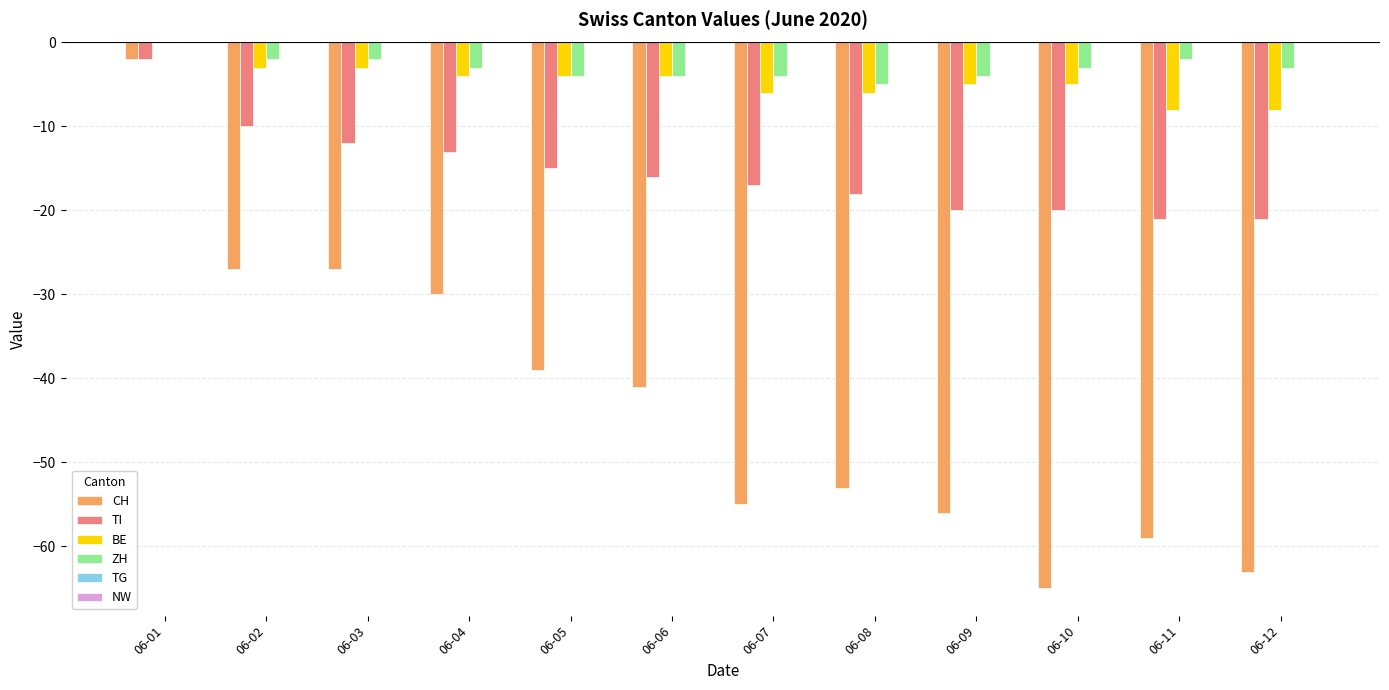

At which category is the sum across all series the highest?

06-01